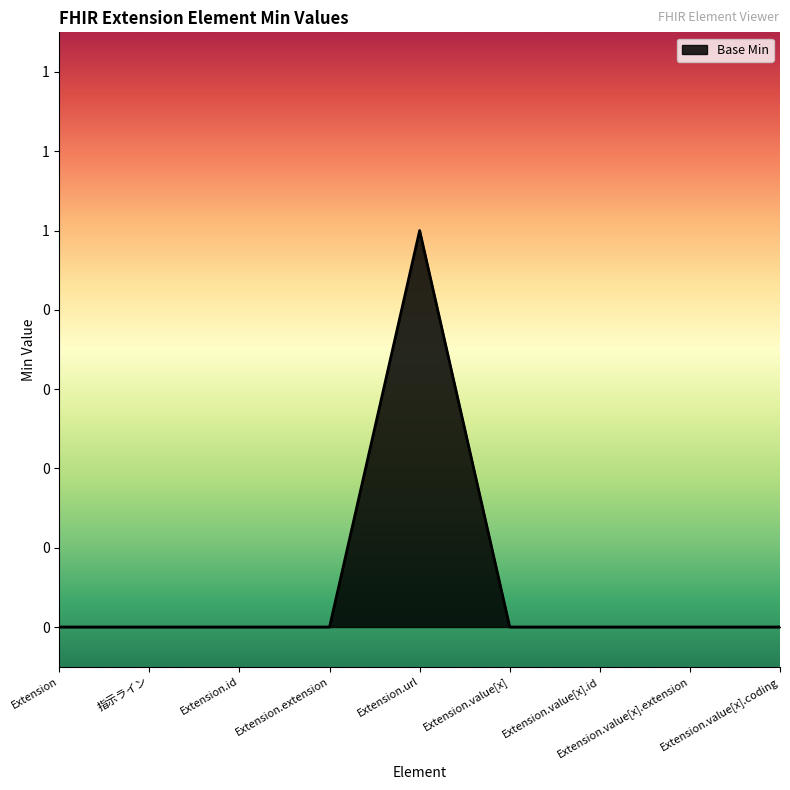

How many points are higher than both their immediate neighbors (excluding endpoints)?

1